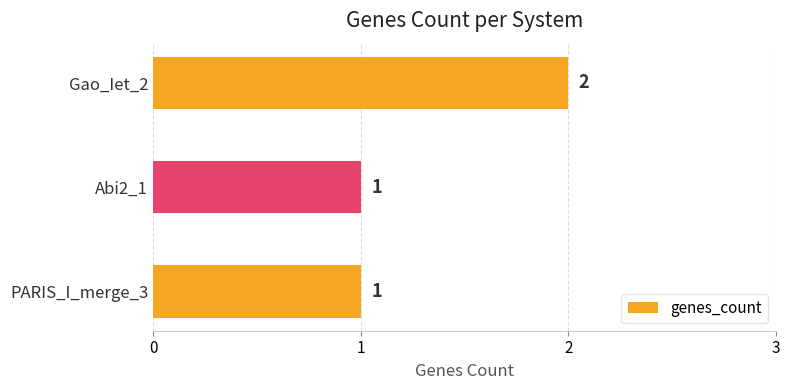

Which category has the highest value across all series?

Gao_Iet_2